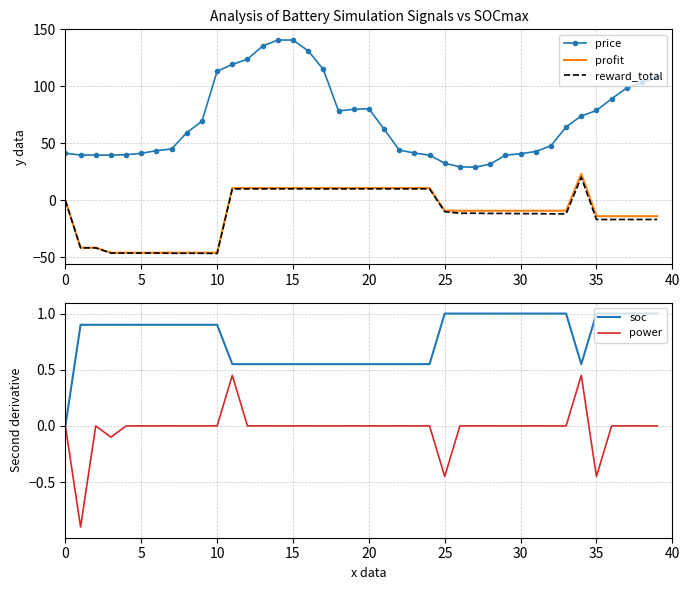

What are all the series names shown in the legend?

price, profit, reward_total, soc, power